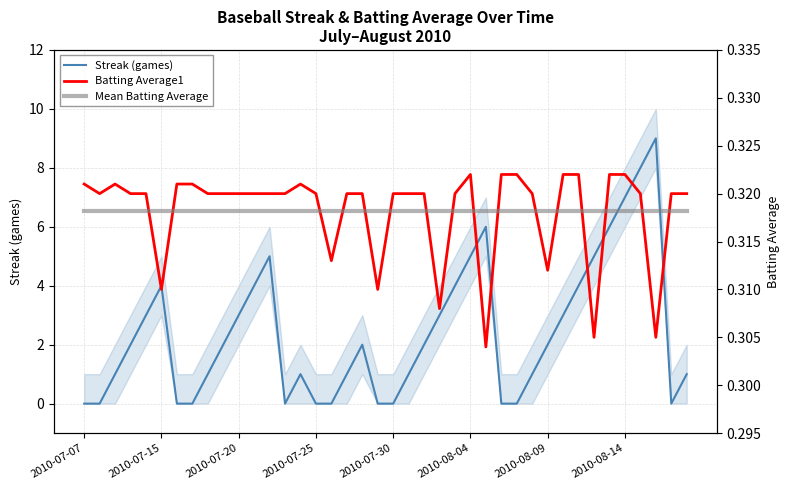

How many categories are shown in the chart?

40